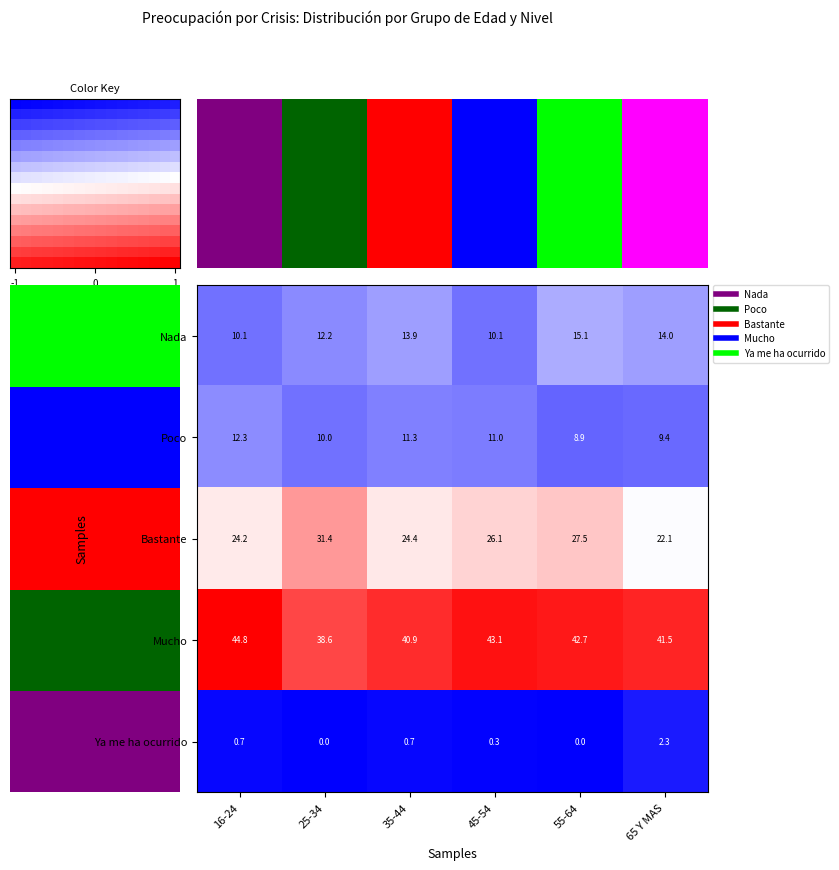

Reading left to right, extract all data points from this chart.

Nada: -0.5	-0.5	-0.4	-0.5	-0.3	-0.4
Poco: -0.4	-0.6	-0.5	-0.5	-0.6	-0.6
Bastante: 0.1	0.4	0.1	0.2	0.2	-0.0
Mucho: 1.0	0.7	0.8	0.9	0.9	0.9
Ya me ha ocurrido: -1.0	-1.0	-1.0	-1.0	-1.0	-0.9